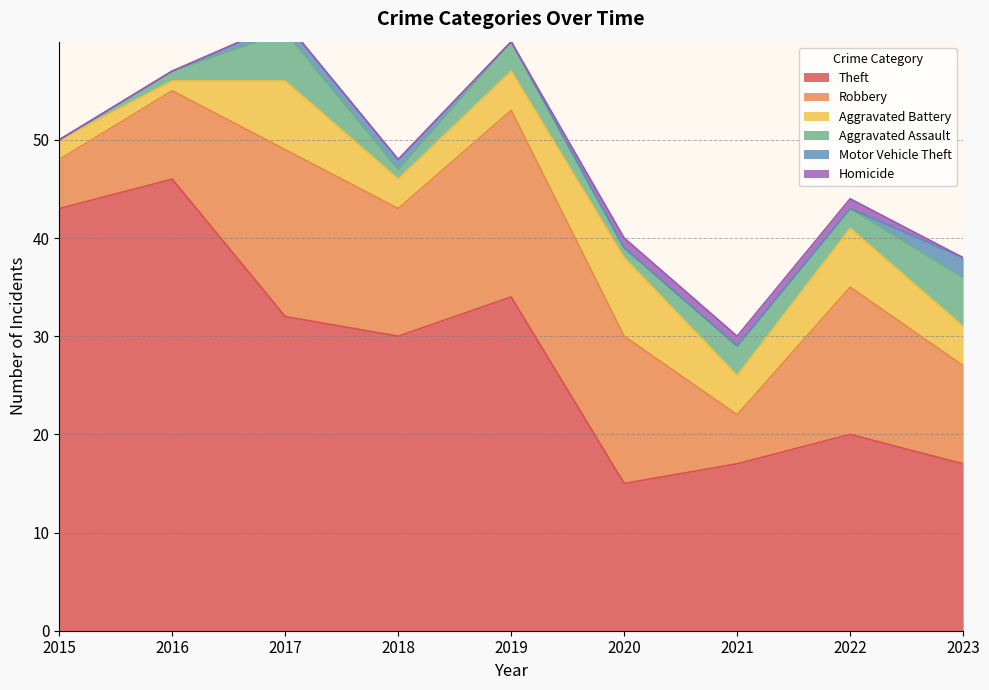

True or false: Motor Vehicle Theft and Homicide intersect in this chart.

True